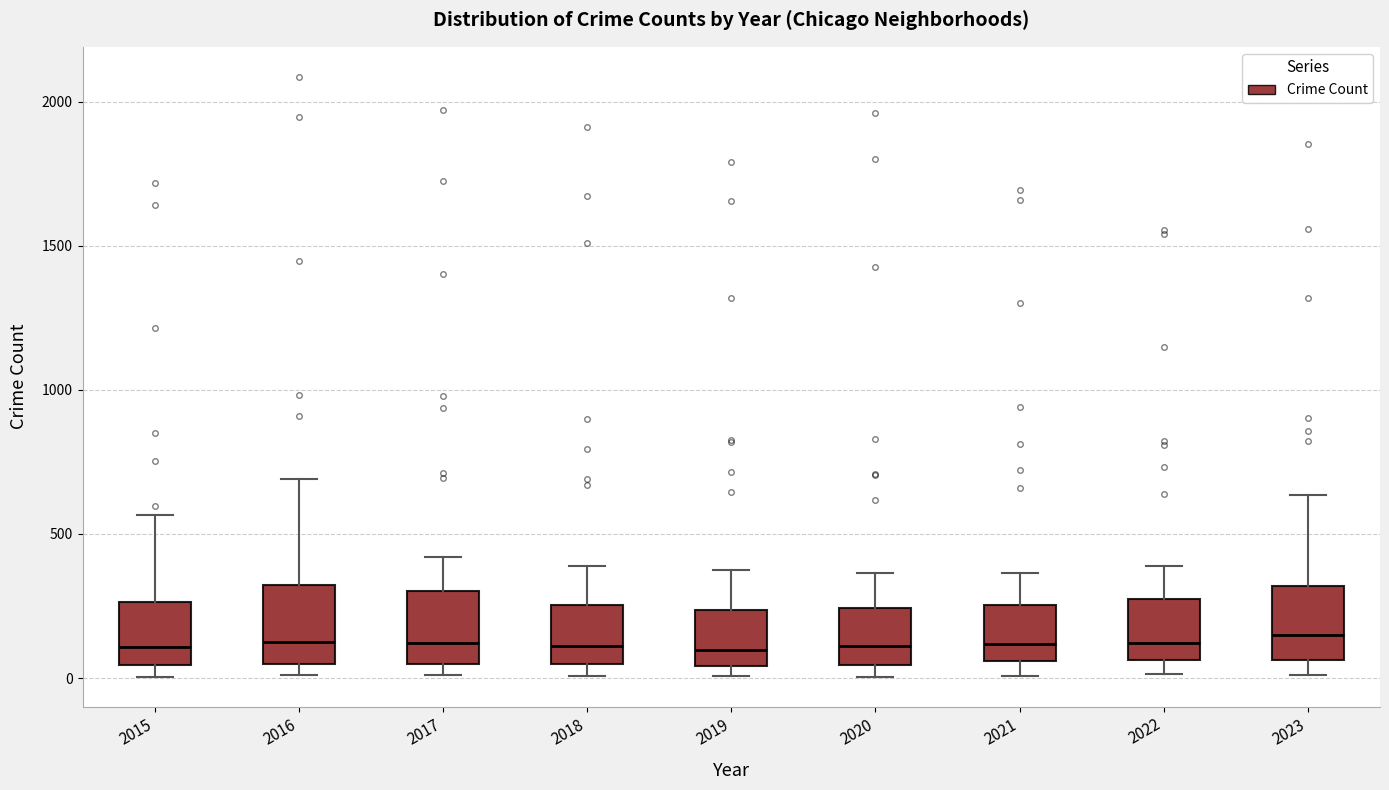

Where is the upper edge of the box at x = 2018 on the y-axis? The values are not printed on the chart, so give them approximately, as read against the axis.

250